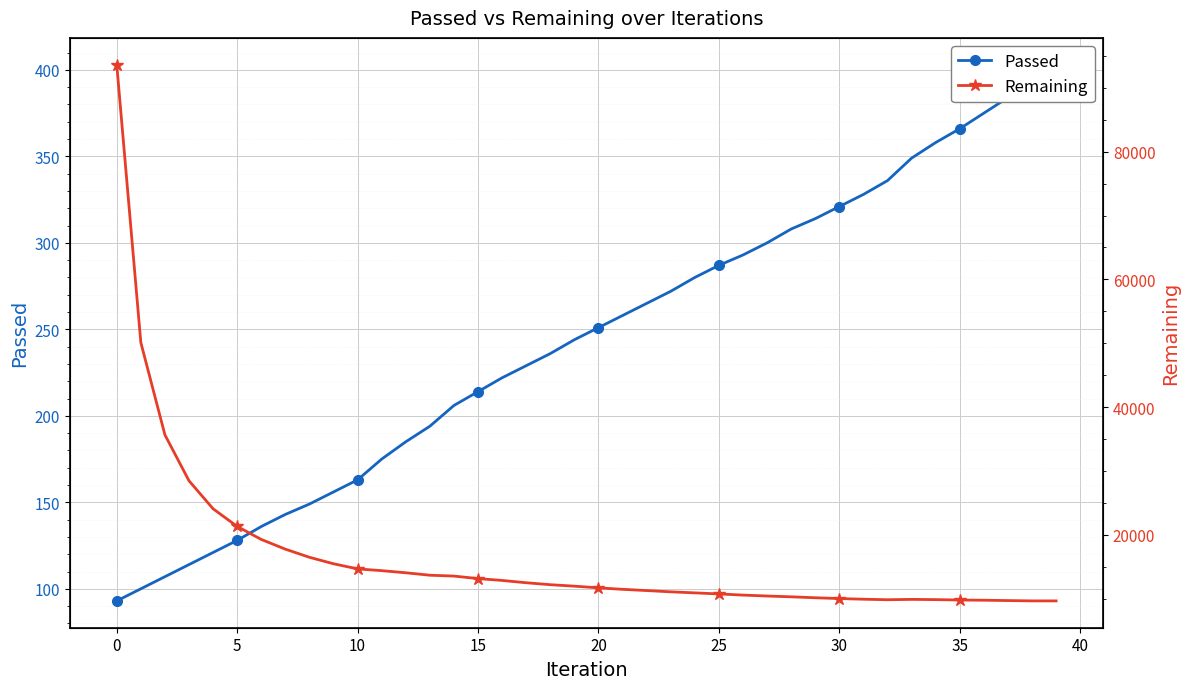

At how many categories does at least one series exceed 80901?

1